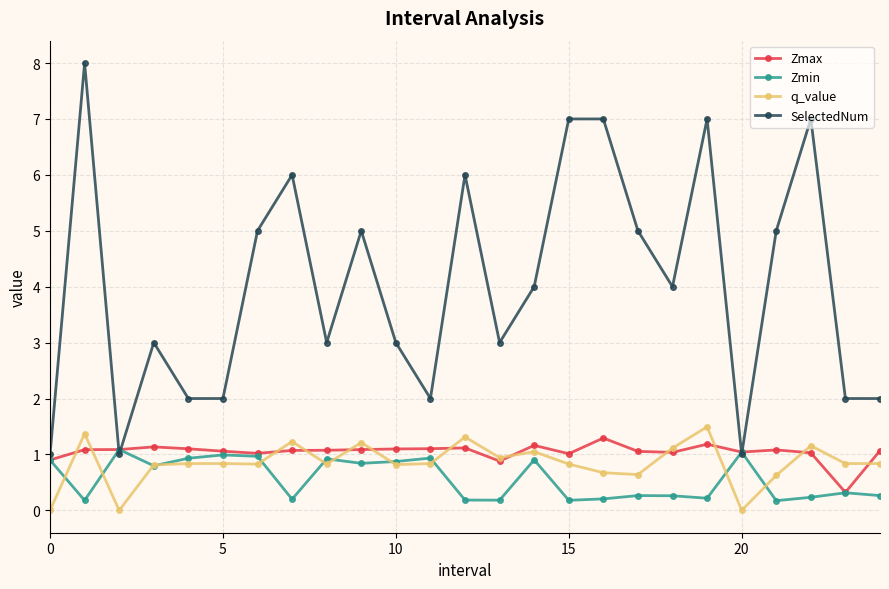

What is the lowest value of the Zmin series?

0.2